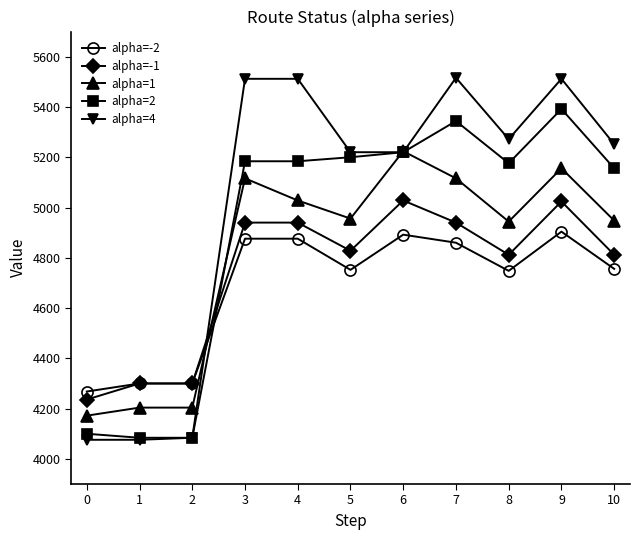

Where does the alpha=4 series first go above 5252?

3